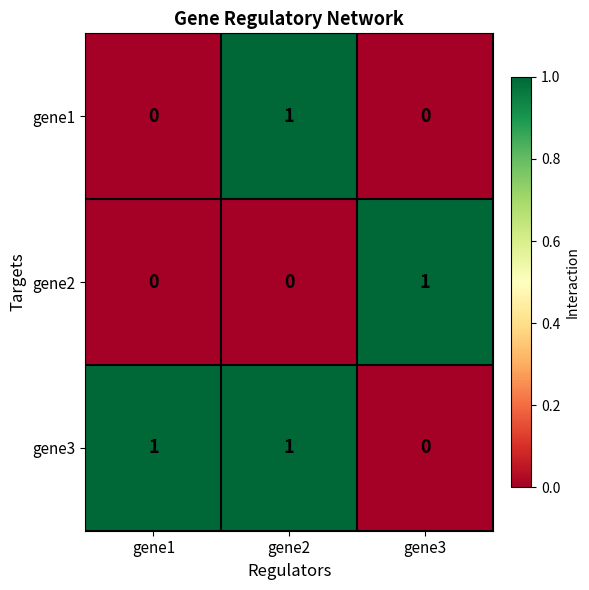

At how many categories does at least one series exceed 0?

3